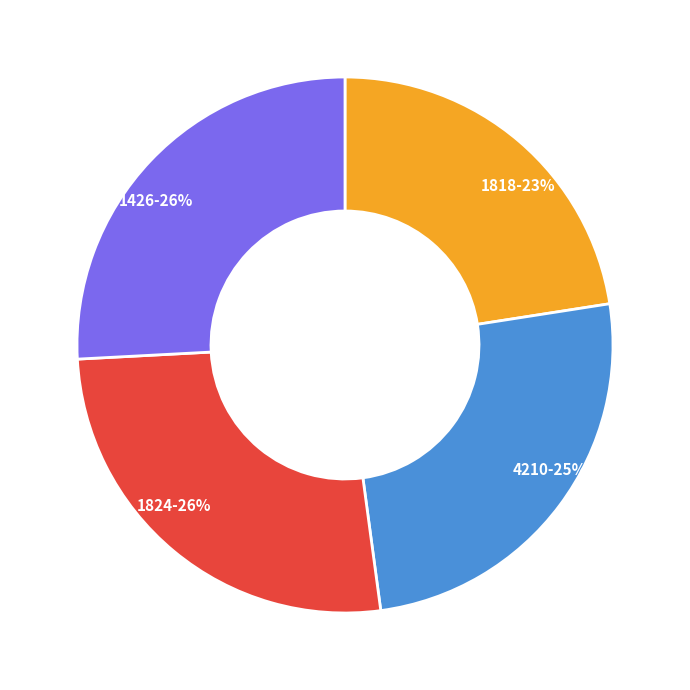

Count the number of slices in the pie.

4